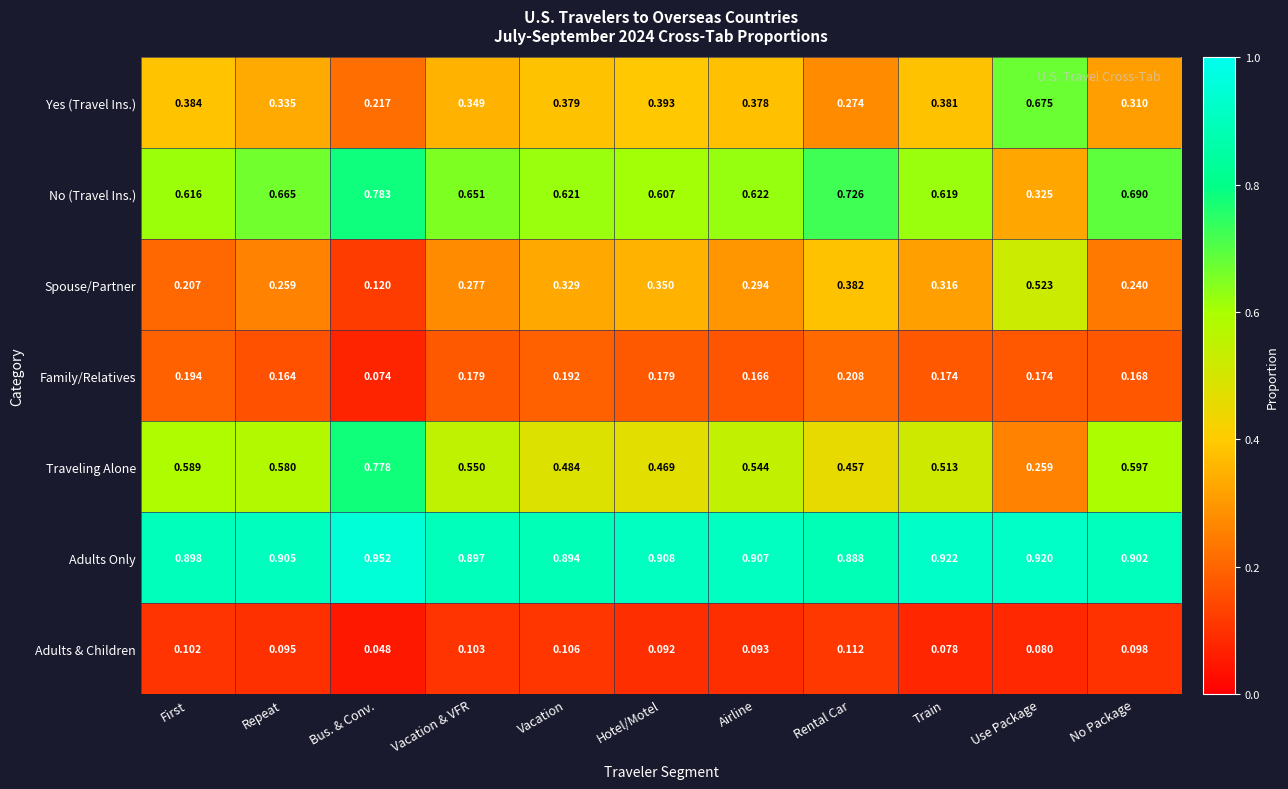

At which label does Adults & Children reach its peak?

Rental Car